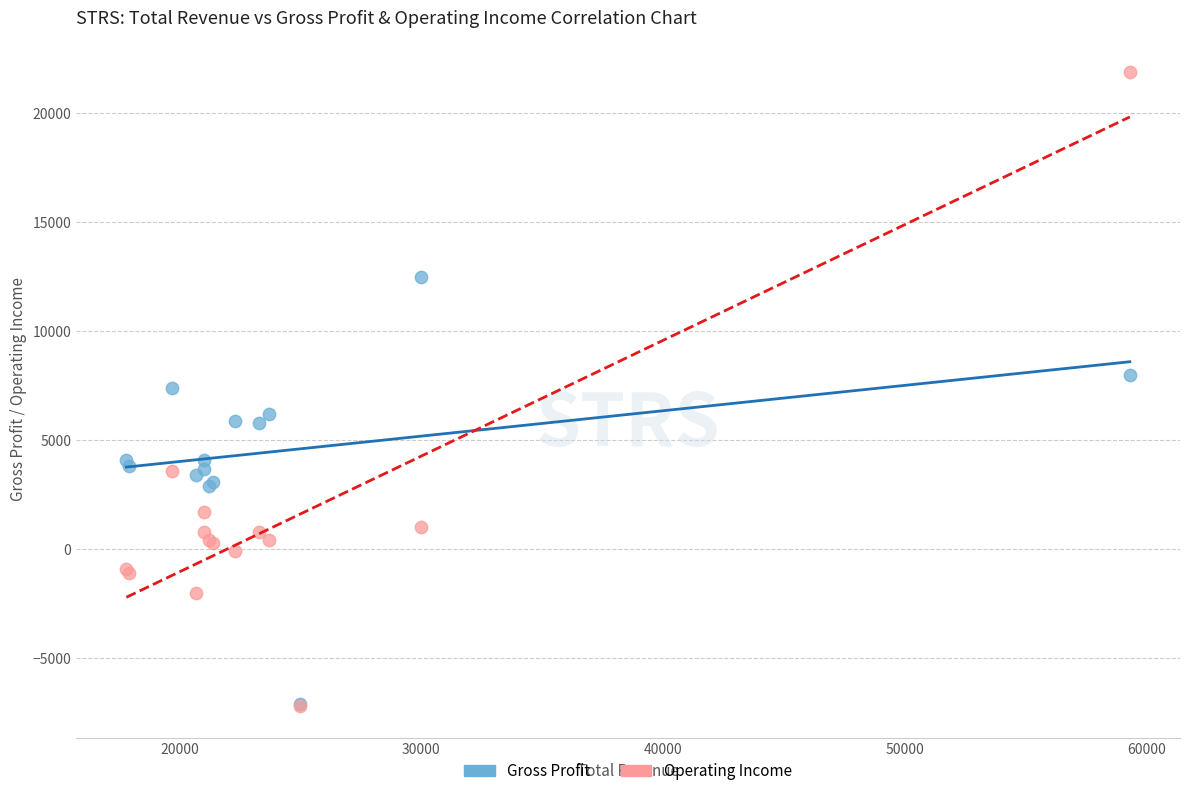

Which series has the largest Y range (max minus min)?

Operating Income